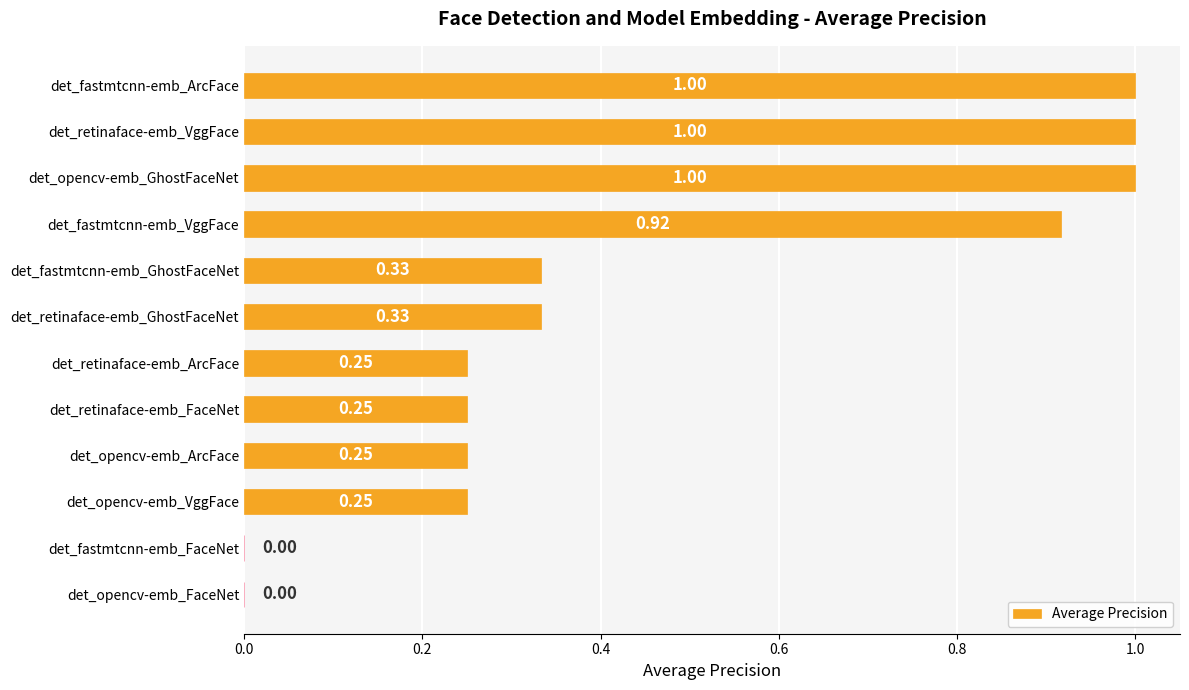

Which has a higher value, det_retinaface-emb_GhostFaceNet or det_retinaface-emb_FaceNet?

det_retinaface-emb_GhostFaceNet